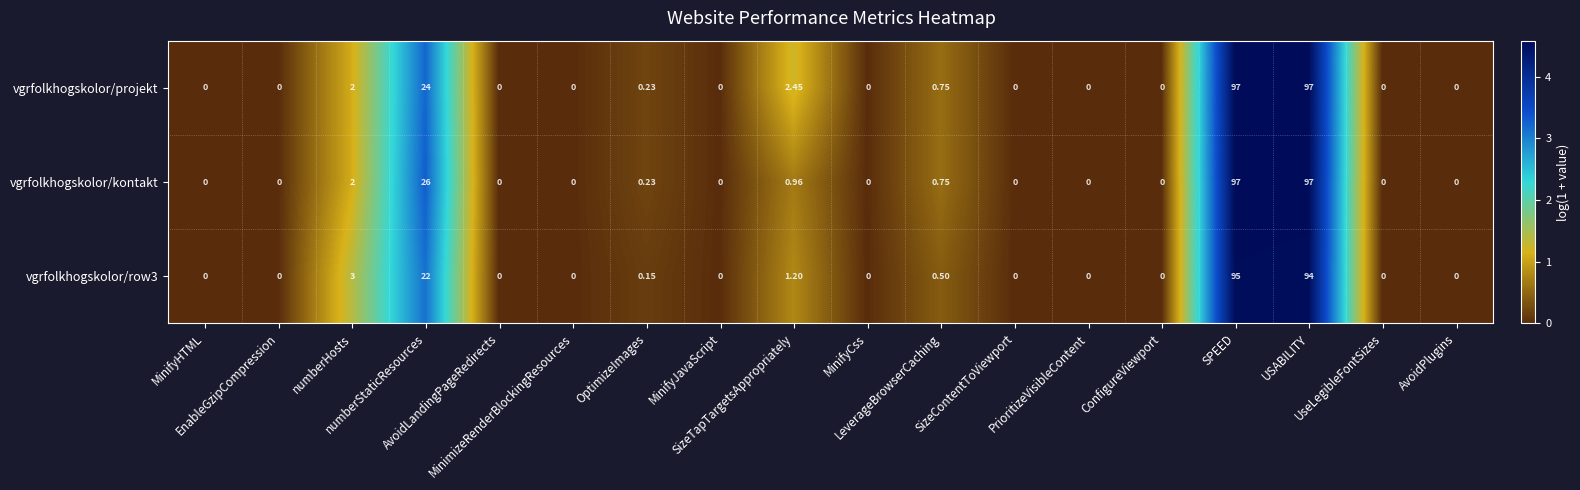

Which series has the largest total across all categories?

vgrfolkhogskolor/kontakt